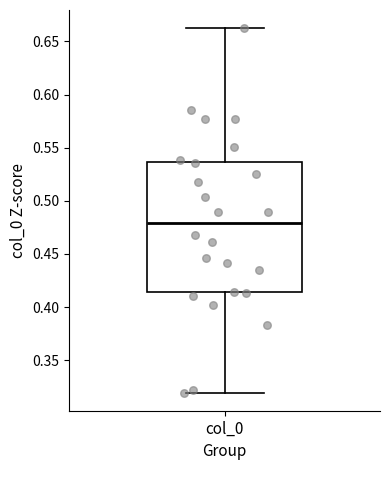

Transcribe this box plot: give where the median line is, the range the box spans, and where the two whiskers end, as read against the y-axis. The values are not printed on the chart, so give them approximately, as read against the axis.

median 0.480, box 0.415 to 0.535, whiskers 0.320 to 0.660